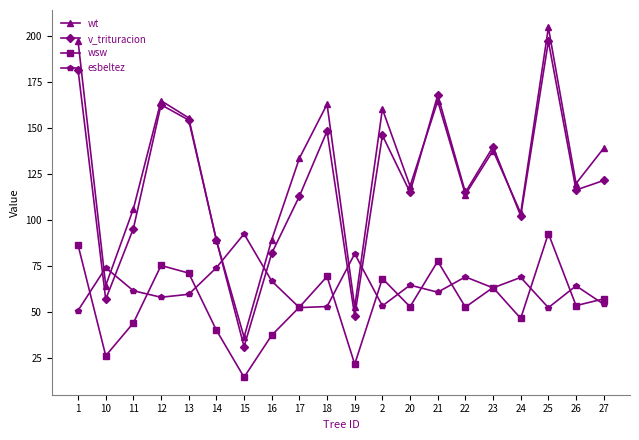

Where does the v_trituracion series first go above 116?

1